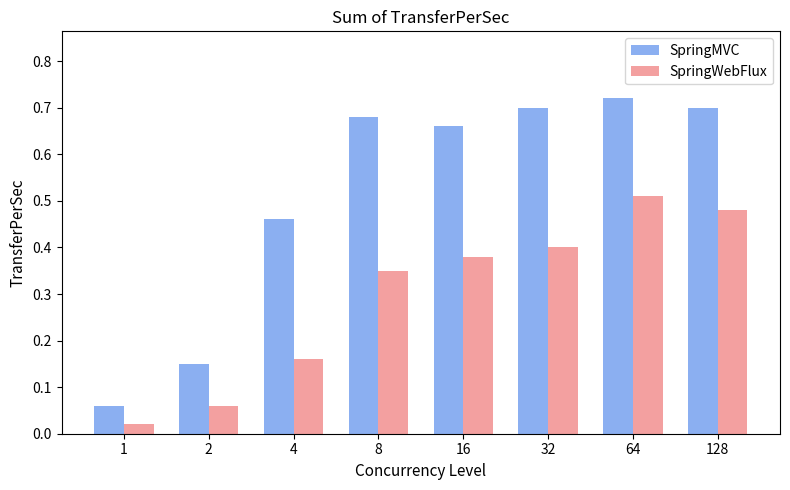

Which series has the largest total across all categories?

SpringMVC